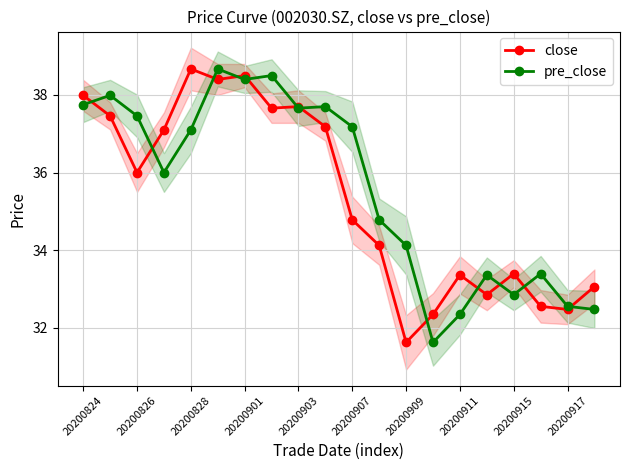

Which series has the widest spread of values?

close